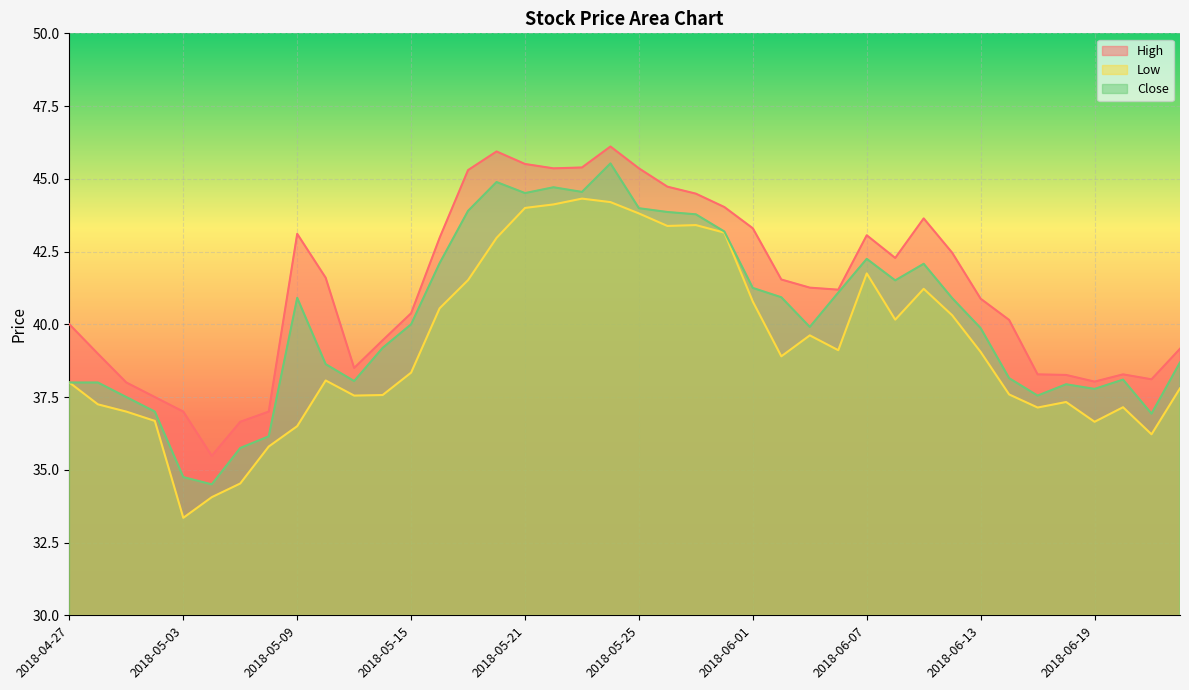

At which label does Low first exceed 38?

2018-05-10